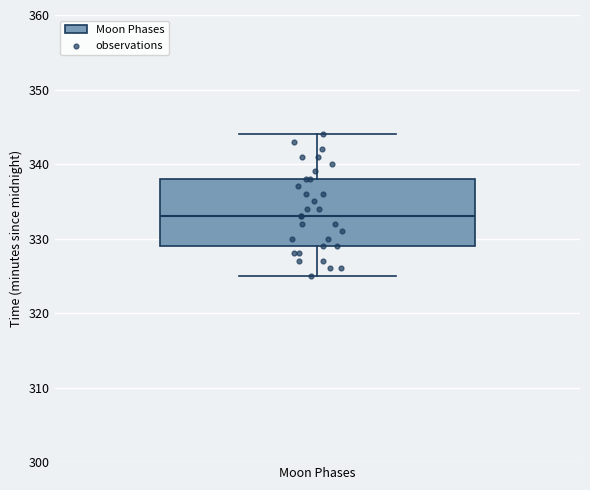

Where is the lower edge of the box for Moon Phases on the y-axis? The values are not printed on the chart, so give them approximately, as read against the axis.

329